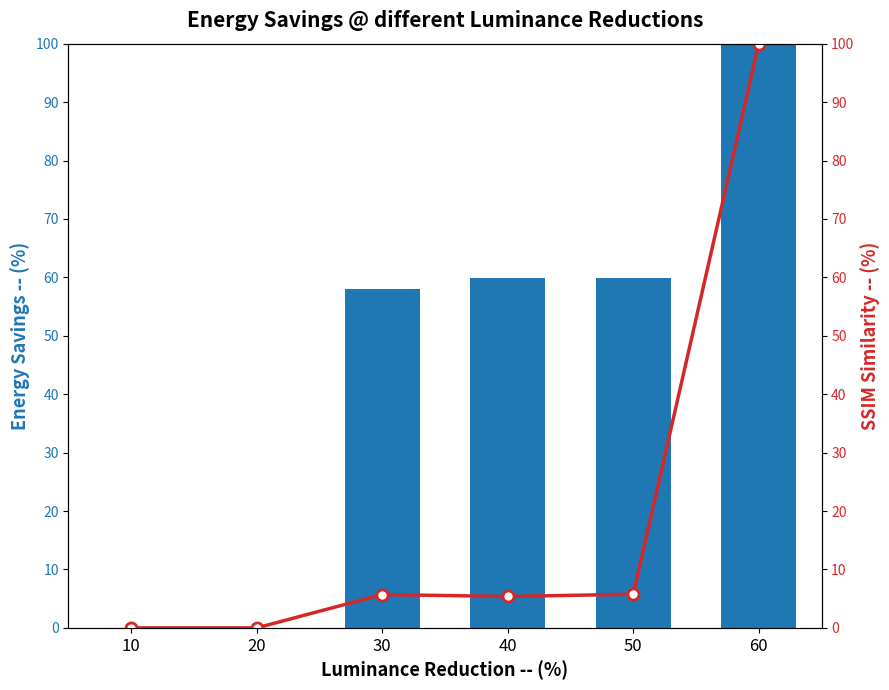

Reading left to right, extract all data points from this chart.

Energy Savings: 10=0.0	20=0.0	30=58.0	40=59.8	50=59.8	60=100.0
SSIM Similarity: 10=0.0	20=0.0	30=5.7	40=5.4	50=5.8	60=100.0